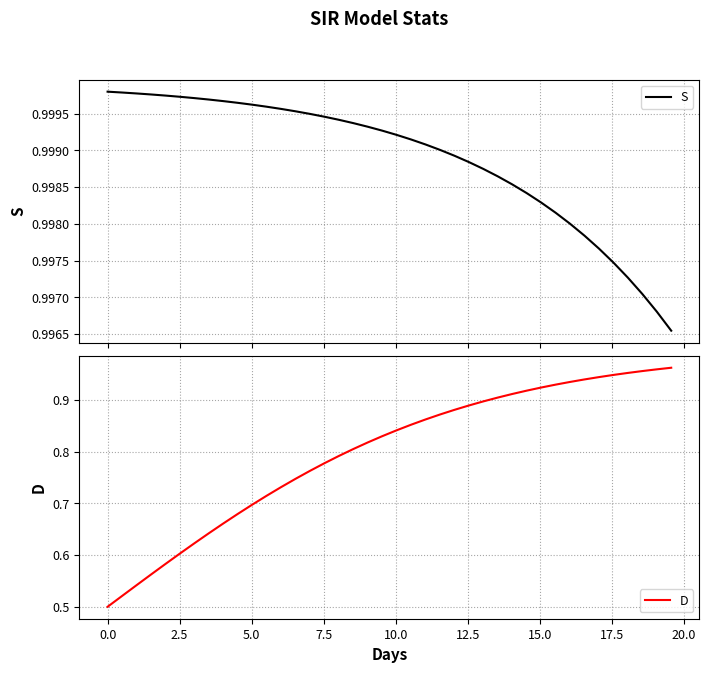

Is the value of D at 36 greater than the value of S at 28?

No